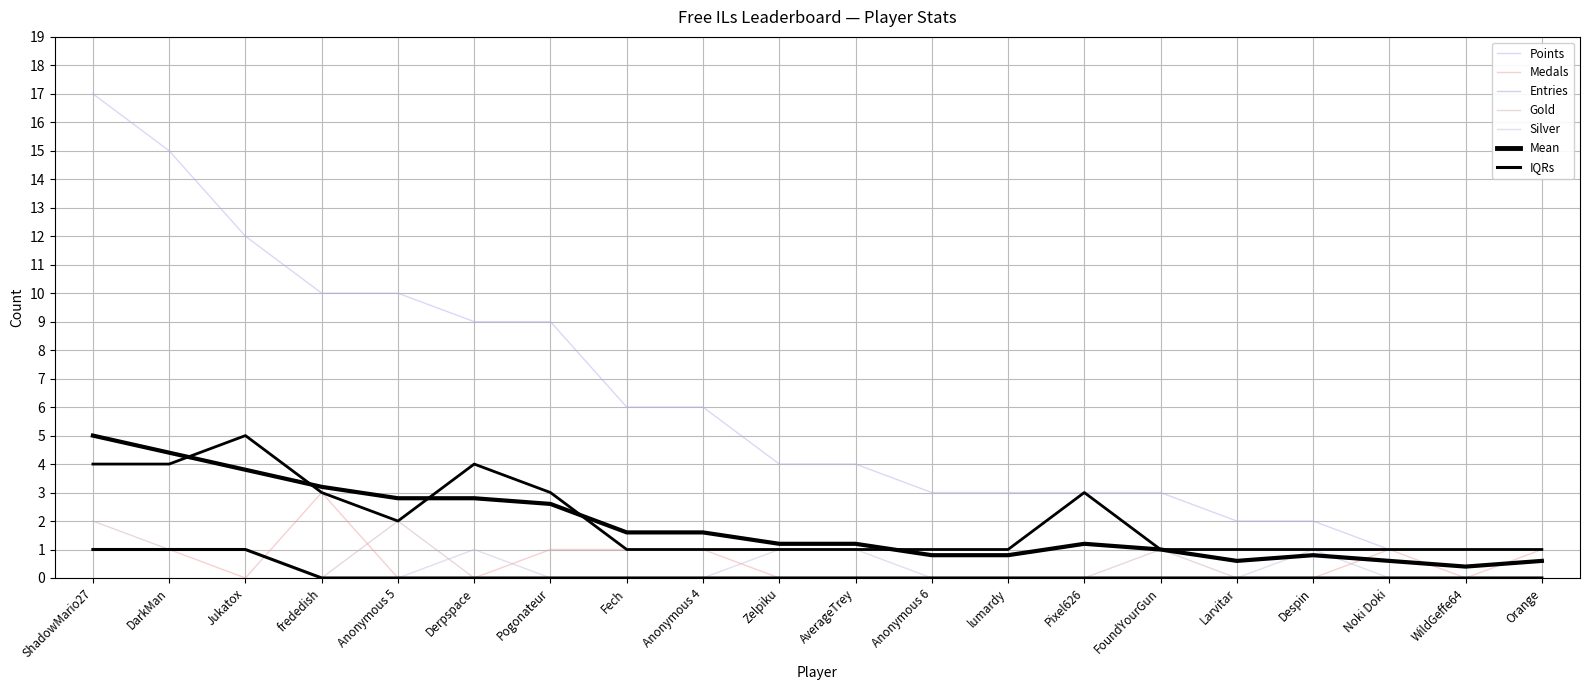

How many intersections are there between Gold and Medals?

2